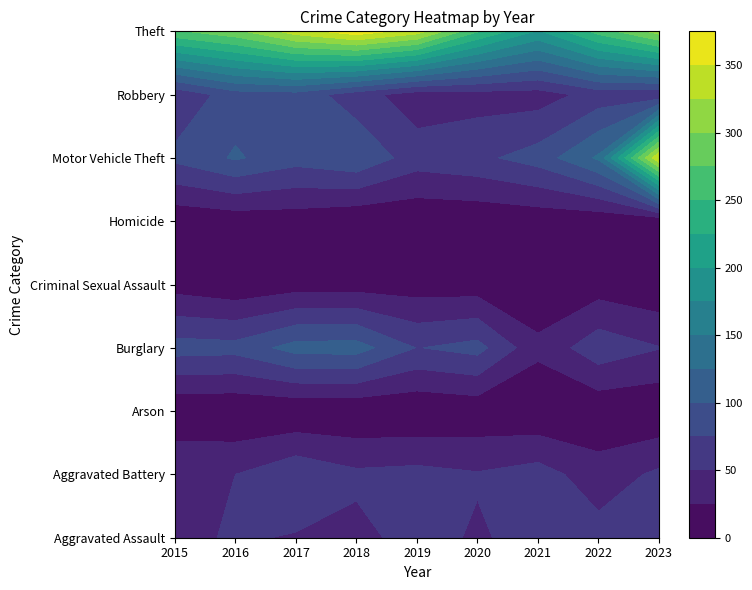

Reading right to left, transcribe all the data shown in this chart.

Aggravated Assault: 67	60	59	47	59	43	48	53	43
Aggravated Battery: 55	36	61	52	58	55	70	50	50
Arson: 3	5	3	6	2	2	2	1	2
Burglary: 51	66	31	84	74	111	110	84	86
Criminal Sexual Assault: 4	12	5	11	12	13	13	5	14
Homicide: 4	6	7	4	3	2	10	9	5
Motor Vehicle Theft: 349	129	86	69	62	96	85	103	81
Robbery: 54	60	38	39	36	61	90	88	55
Theft: 311	260	197	252	337	366	338	293	271